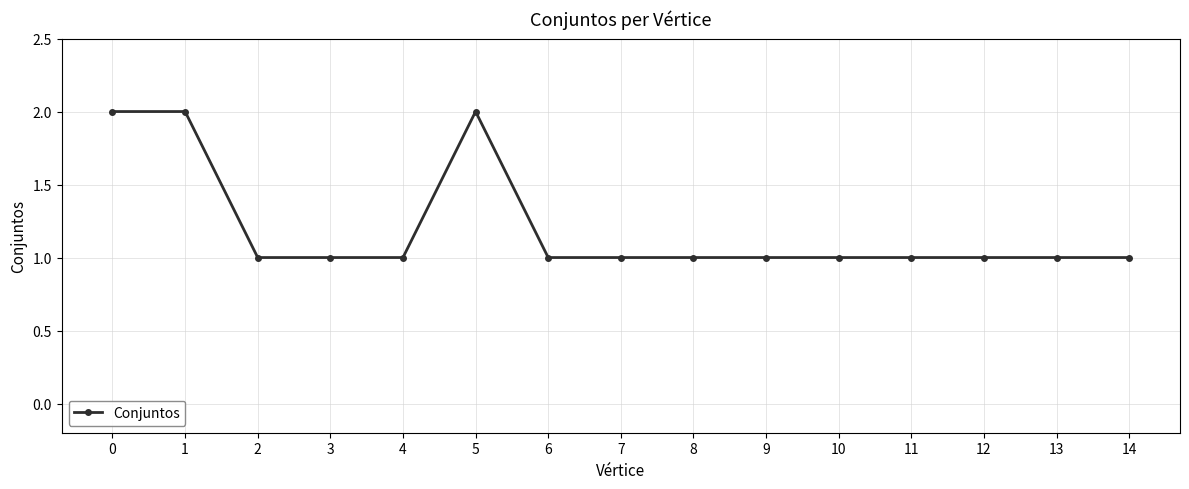

True or false: the data shows 2 at 5.

True